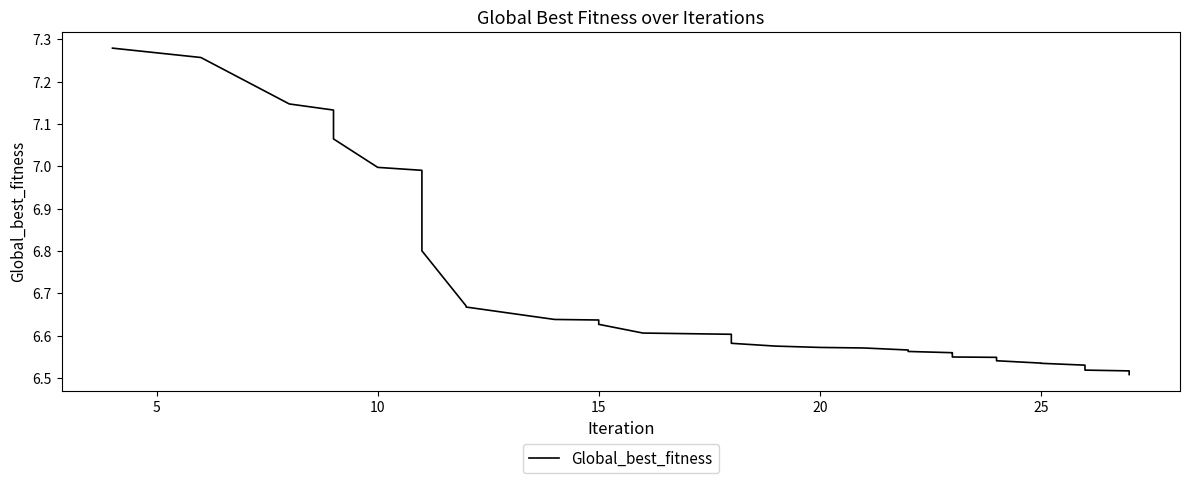

Is this an area chart (filled region under the line)?

No